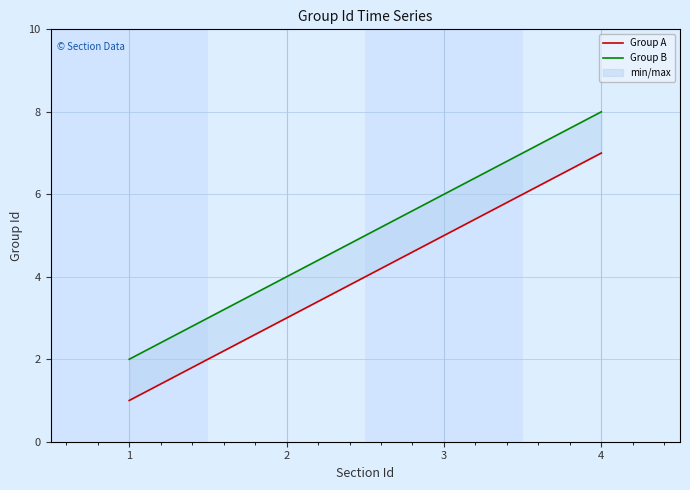

Reading left to right, extract all data points from this chart.

Group A: 1=1	2=3	3=5	4=7
Group B: 1=2	2=4	3=6	4=8